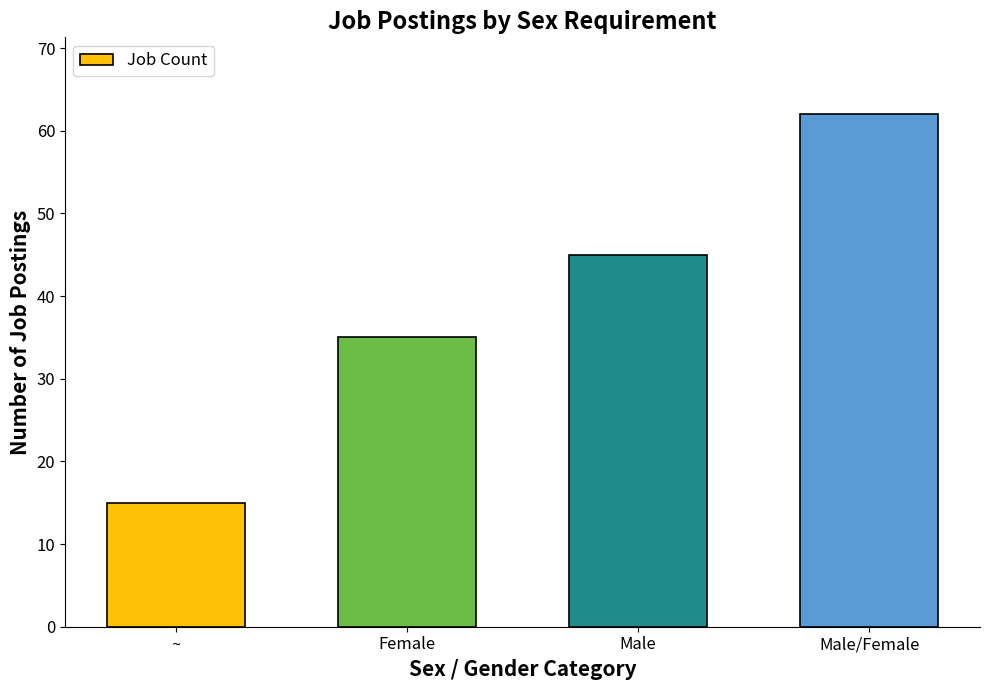

Is it true that the value at Male is 78?

False